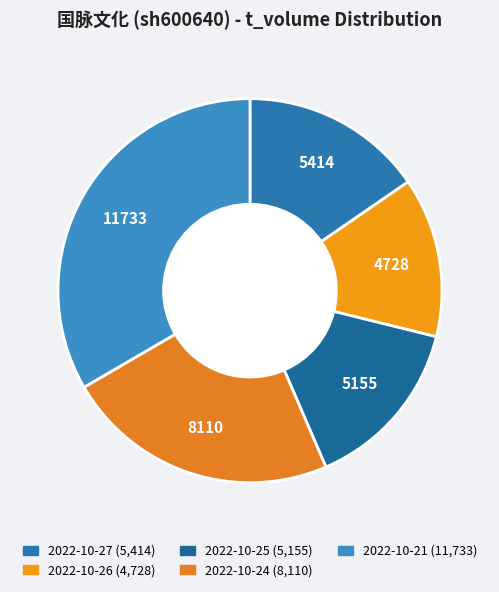

Does 2022-10-27 account for over 50% of the chart?

No